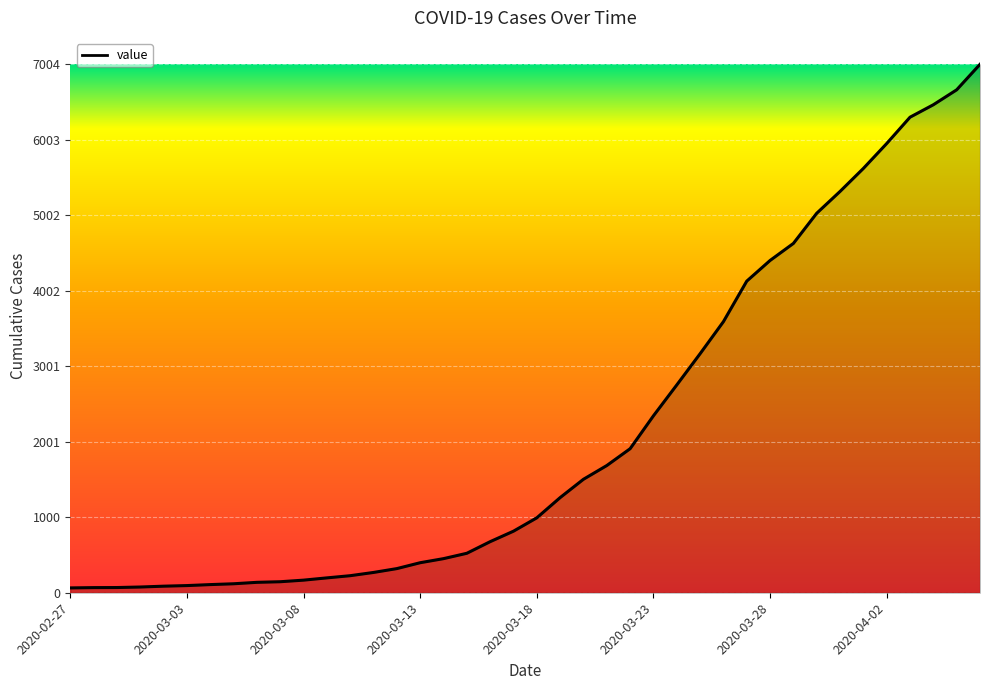

What is the difference between the maximum and minimum values?

6940